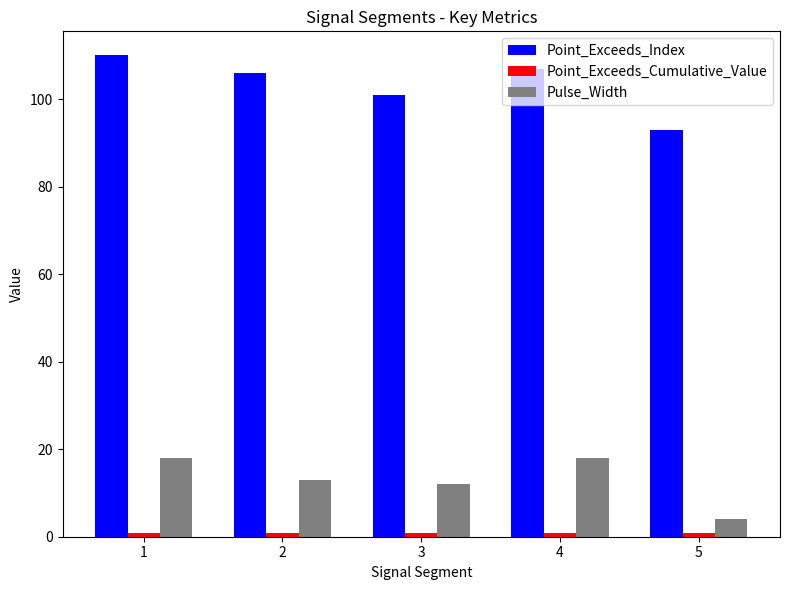

Read the Point_Exceeds_Index value at 3.

101.0